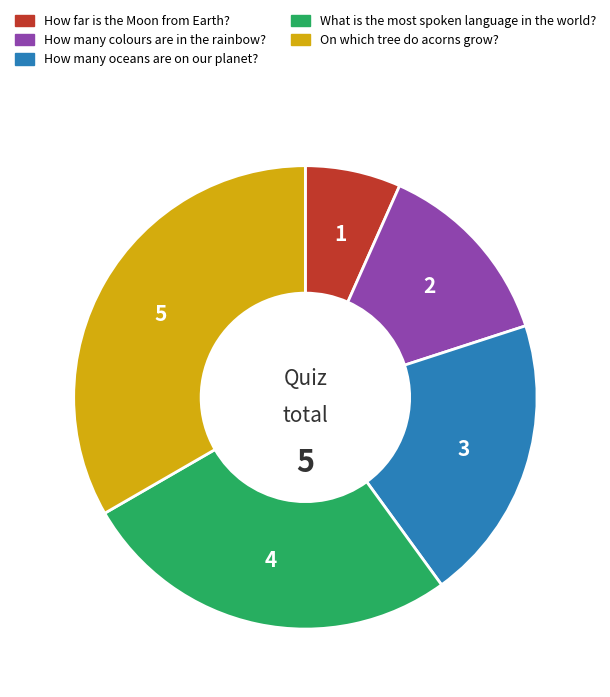

Rank the categories by value from lowest to highest.

How far is the Moon from Earth?, How many colours are in the rainbow?, How many oceans are on our planet?, What is the most spoken language in the world?, On which tree do acorns grow?